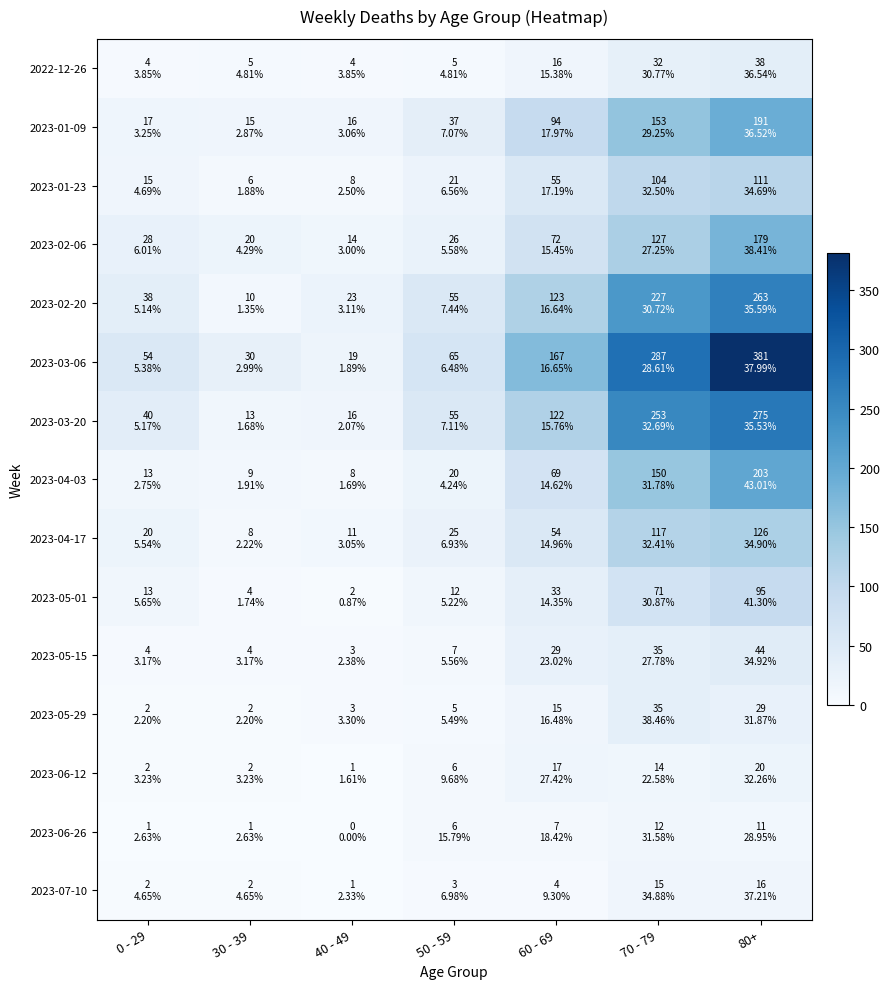

Which has a higher value, 50 - 59 or 30 - 39?

50 - 59